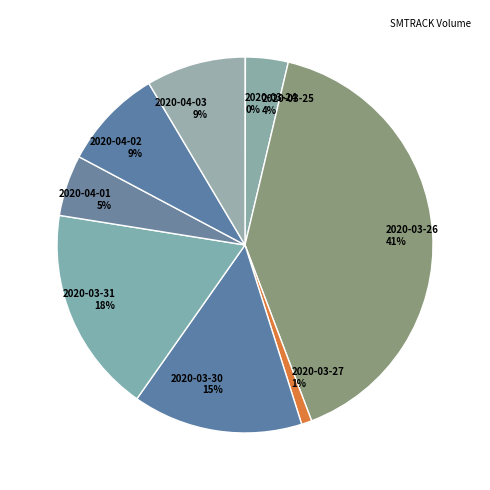

To the nearest percent, what portion does 2020-03-31 18% represent?

18%